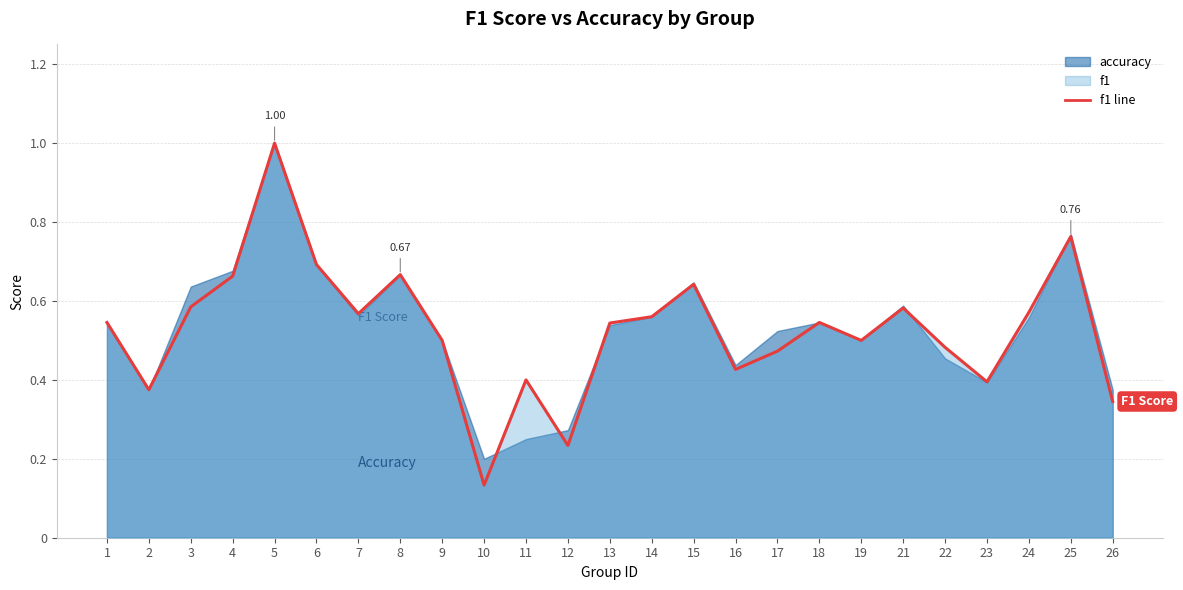

Which label corresponds to the smallest value in the chart?

10